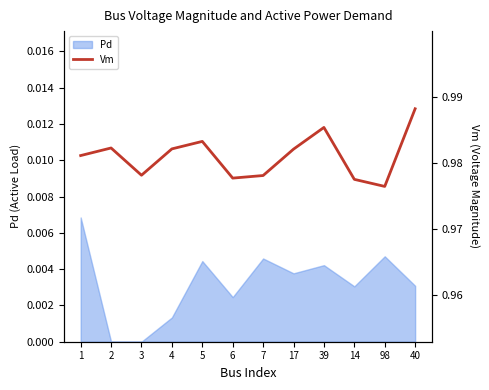

What is the maximum value shown in the chart?

1.0